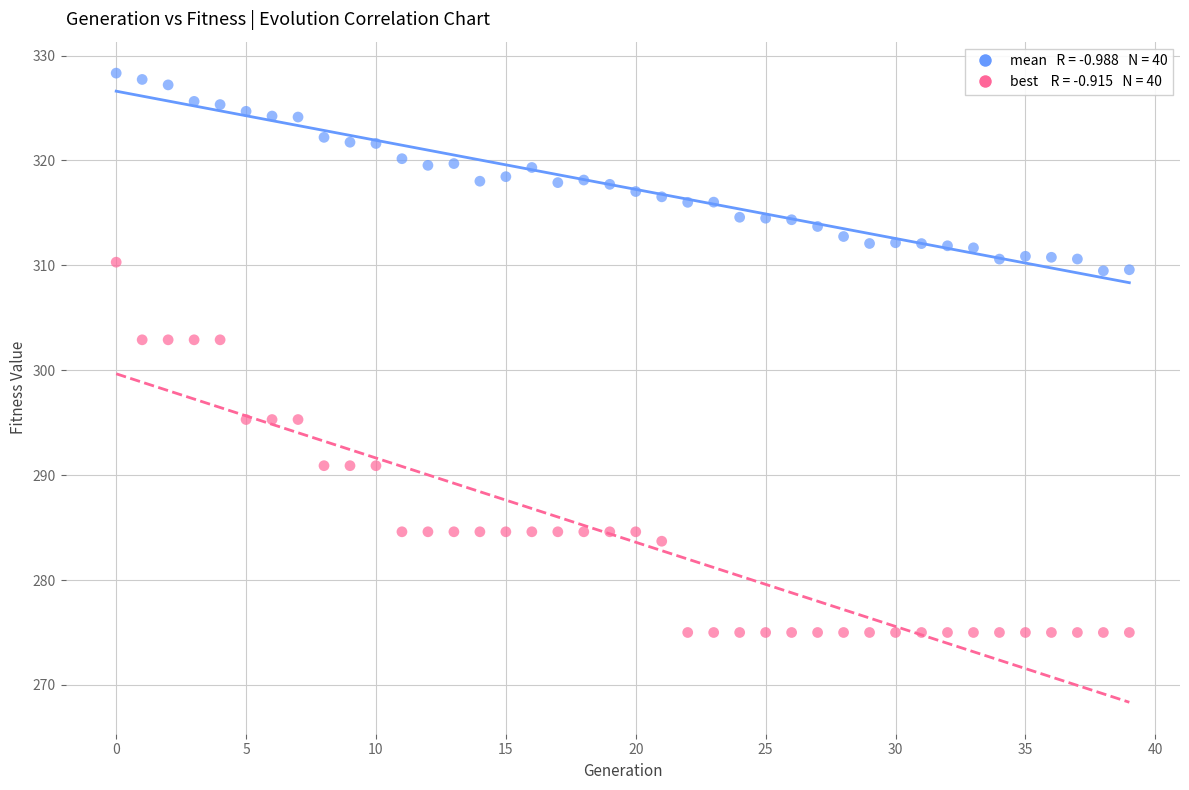

Across all data points, what is the range of Y values (max minus min)?

53.3